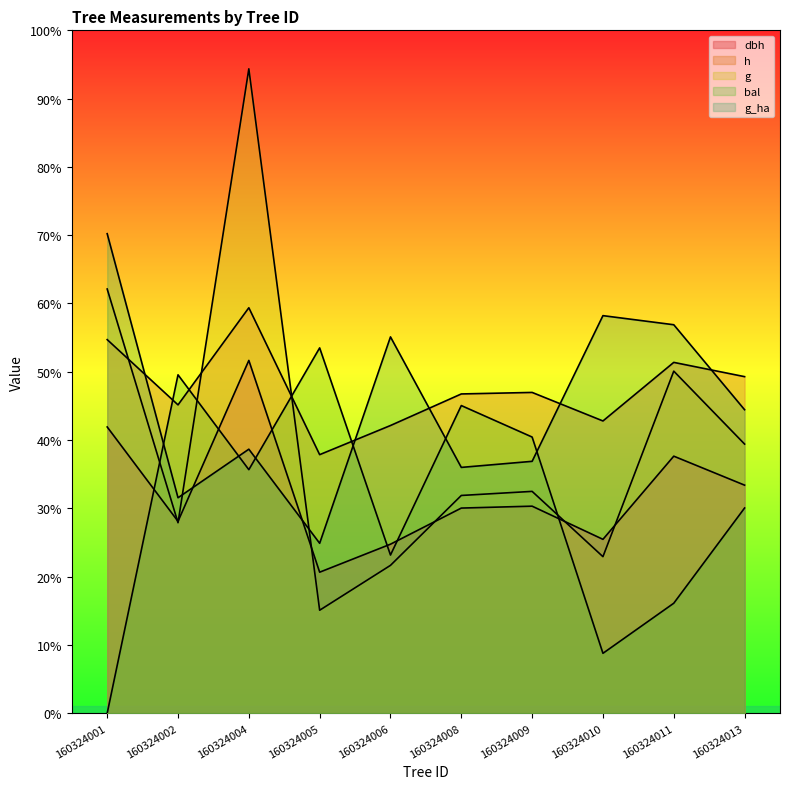

Is the value of h at 160324013 greater than the value of bal at 160324013?

Yes